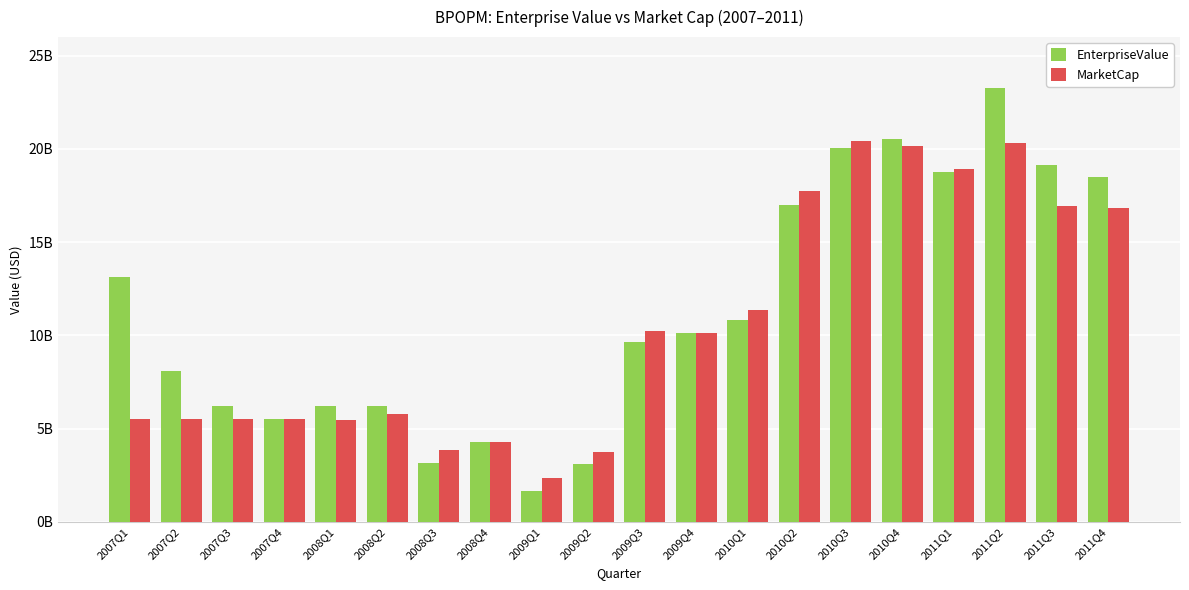

What is the minimum value for MarketCap?

2353075576.8